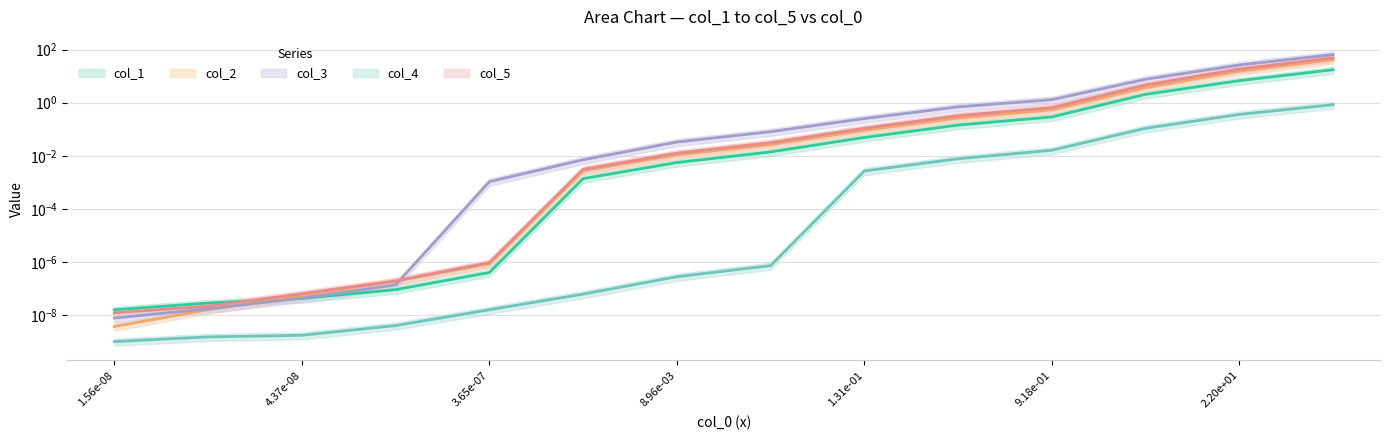

Which has a higher value, 4.37e-08 or 3.65e-07?

3.65e-07